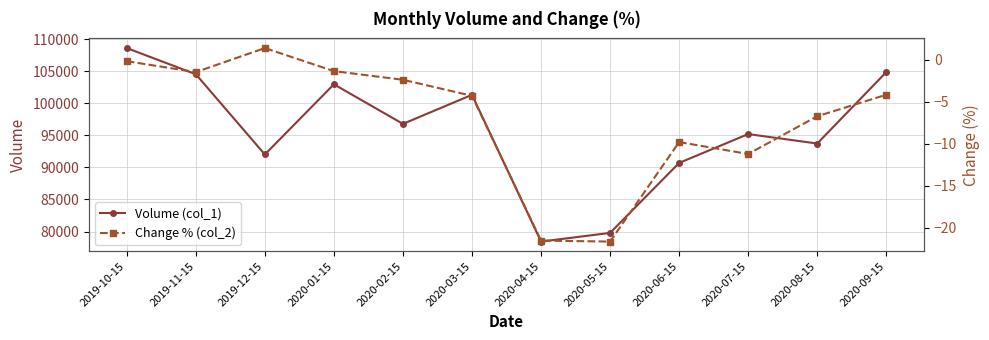

Reading right to left, what are all the values shown in this chart?

Volume (col_1): 2020-09-15=104863.0	2020-08-15=93722.0	2020-07-15=95196.0	2020-06-15=90697.0	2020-05-15=79784.0	2020-04-15=78429.0	2020-03-15=101320.0	2020-02-15=96787.0	2020-01-15=102963.0	2019-12-15=92012.0	2019-11-15=104536.0	2019-10-15=108610.0
Change % (col_2): 2020-09-15=-4.2	2020-08-15=-6.7	2020-07-15=-11.2	2020-06-15=-9.8	2020-05-15=-21.6	2020-04-15=-21.5	2020-03-15=-4.3	2020-02-15=-2.4	2020-01-15=-1.3	2019-12-15=1.4	2019-11-15=-1.5	2019-10-15=-0.2